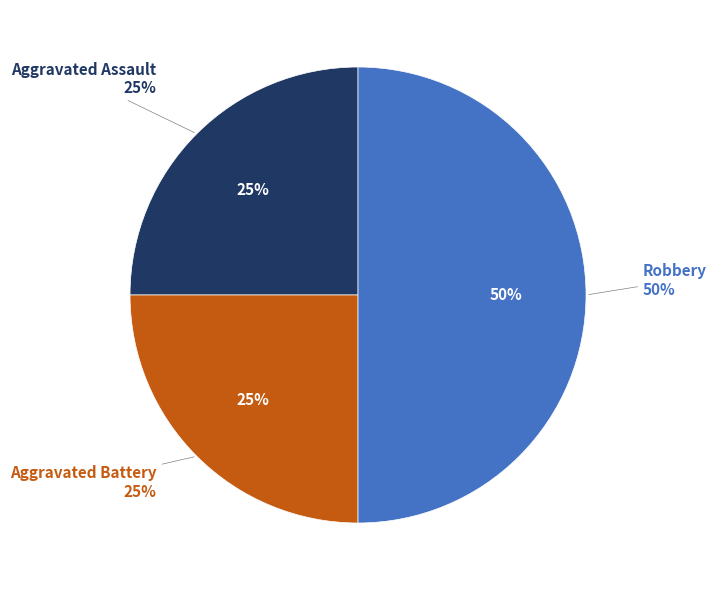

To the nearest percent, what is the combined percentage of Aggravated Assault and Robbery?

75%